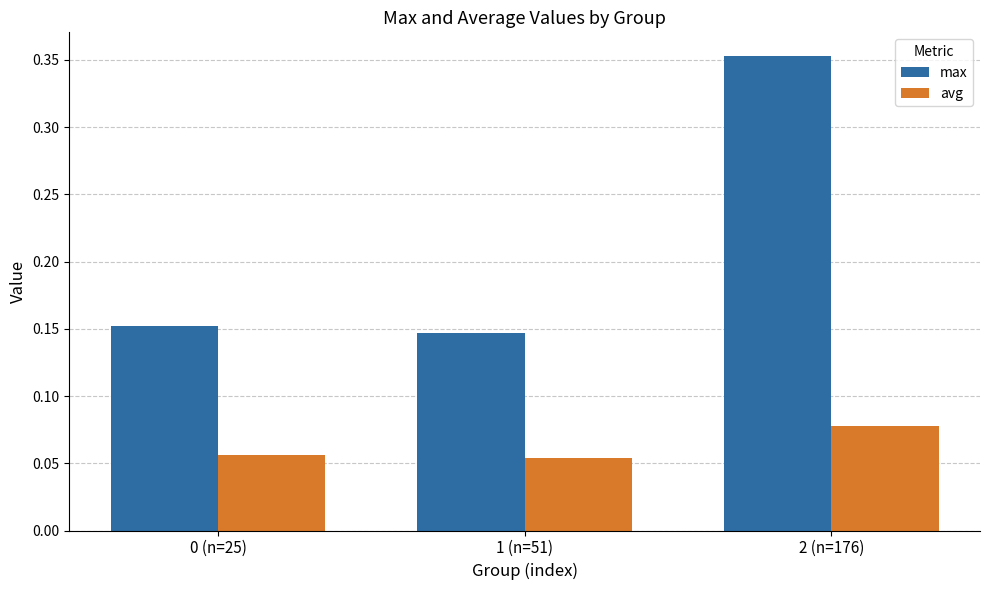

The value of max at 1 (n=51) is 0.3. True or false?

False